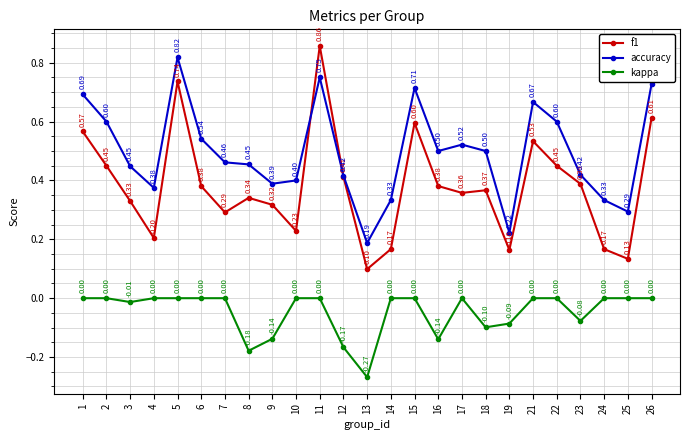

True or false: kappa and accuracy cross at least once.

False